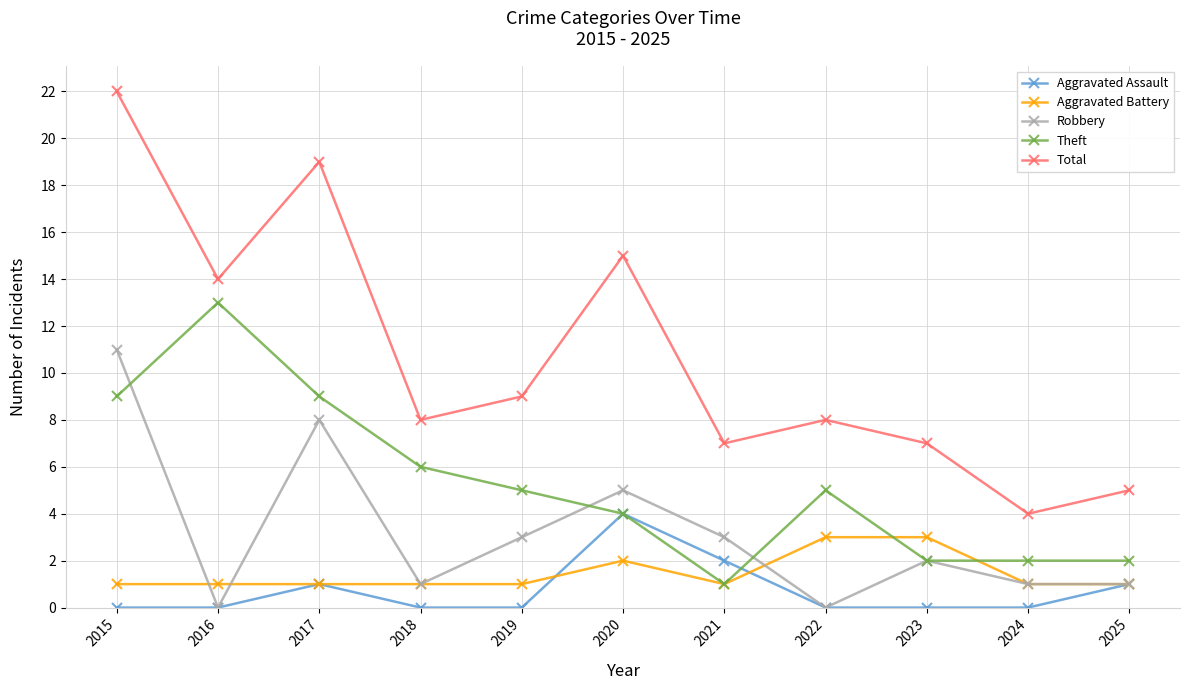

Rank the series by their maximum value, from lowest to highest.

Aggravated Battery, Aggravated Assault, Robbery, Theft, Total